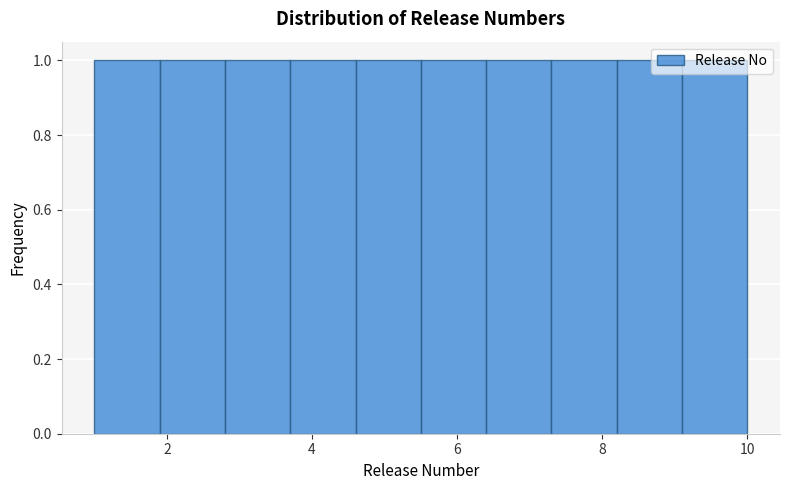

Reading left to right, list every bar in this chart as the range it spans on the x-axis followed by its height. Neither the bar edges nor the heights are printed on the chart, so give them approximately, as read against the axes.

1.0 to 1.9: 1
1.9 to 2.8: 1
2.8 to 3.7: 1
3.7 to 4.6: 1
4.6 to 5.5: 1
5.5 to 6.4: 1
6.4 to 7.3: 1
7.3 to 8.2: 1
8.2 to 9.1: 1
9.1 to 10.0: 1